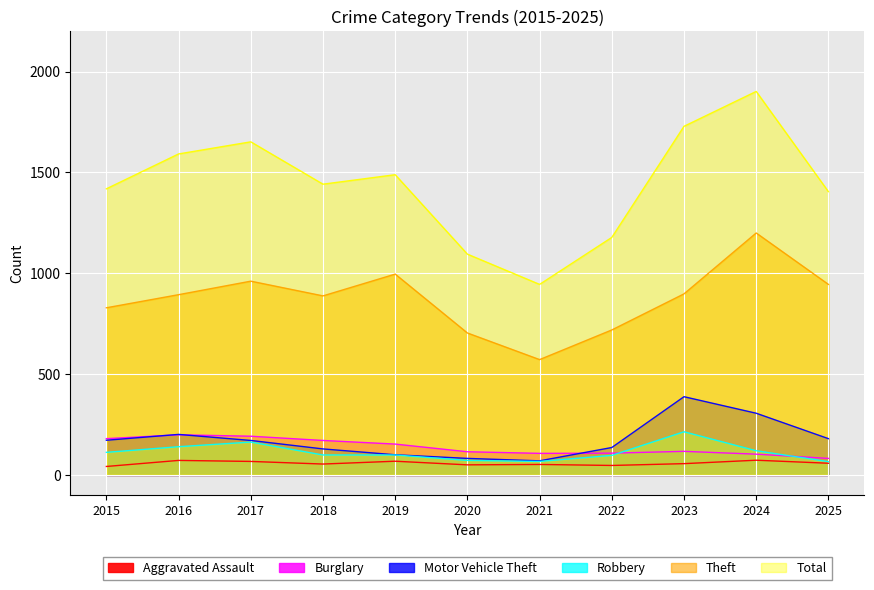

At which category is the sum across all series the highest?

2024